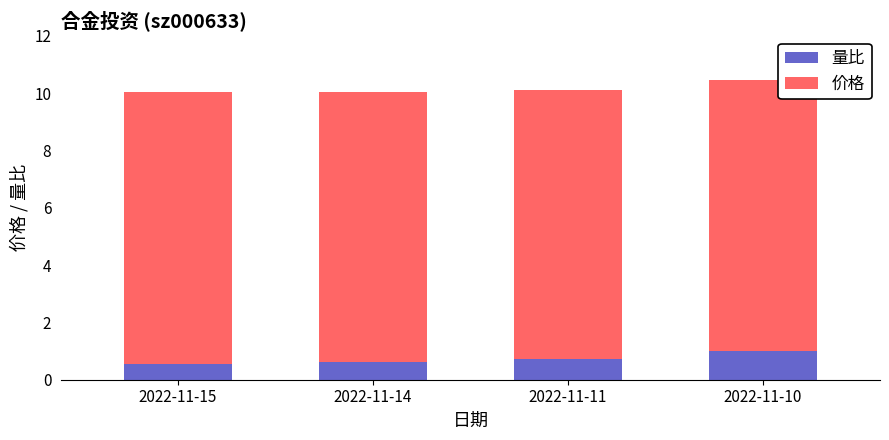

How many bars are there in total?

4